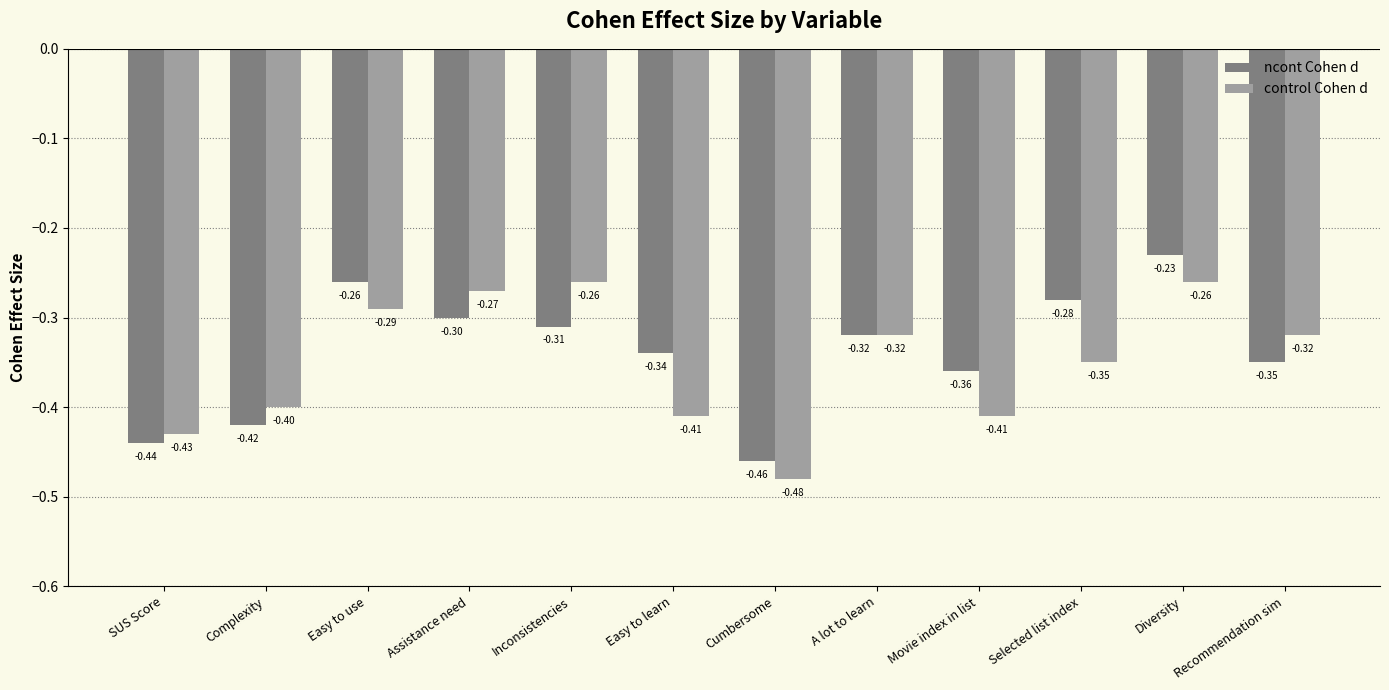

How many bars are there in each group?

2